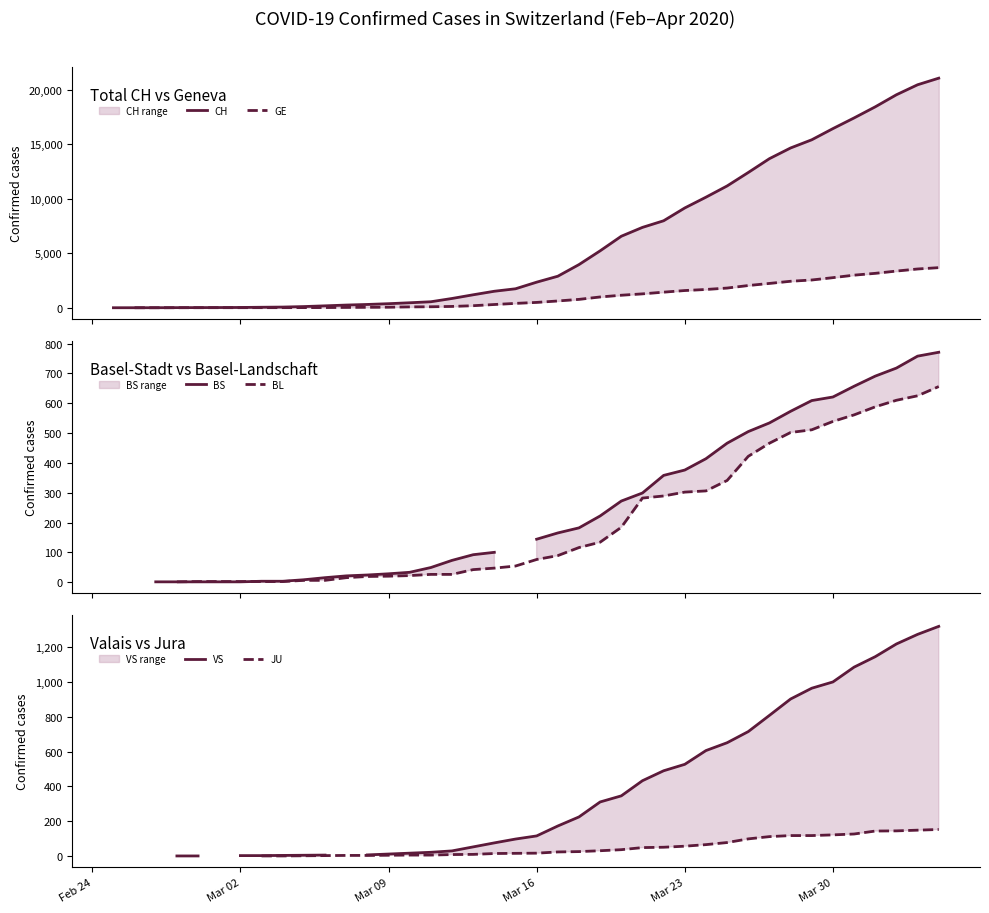

How many times do VS and BS cross each other?

2